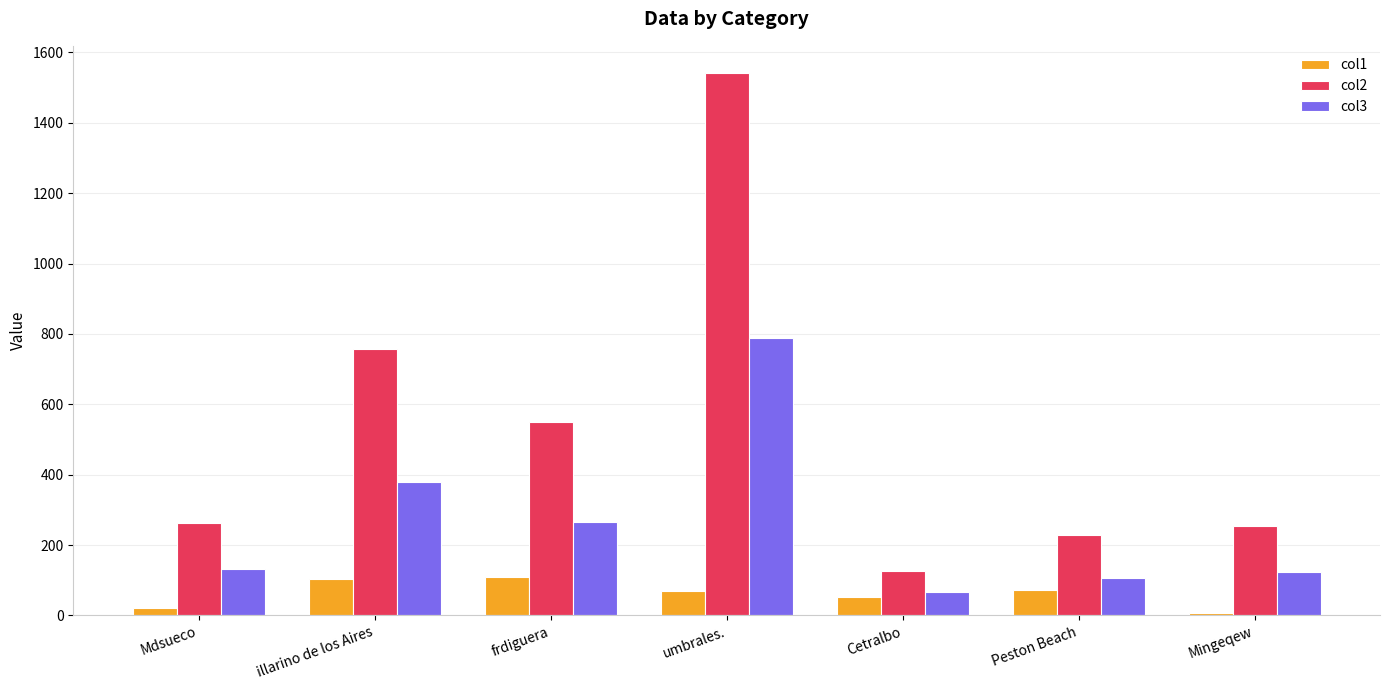

How many bars are there in each group?

3